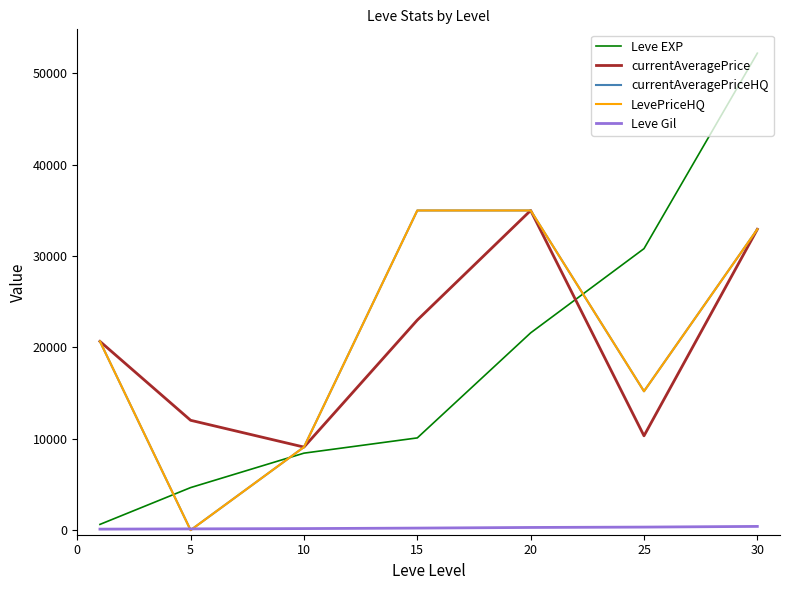

Does the chart display data point markers on the line(s)?

No